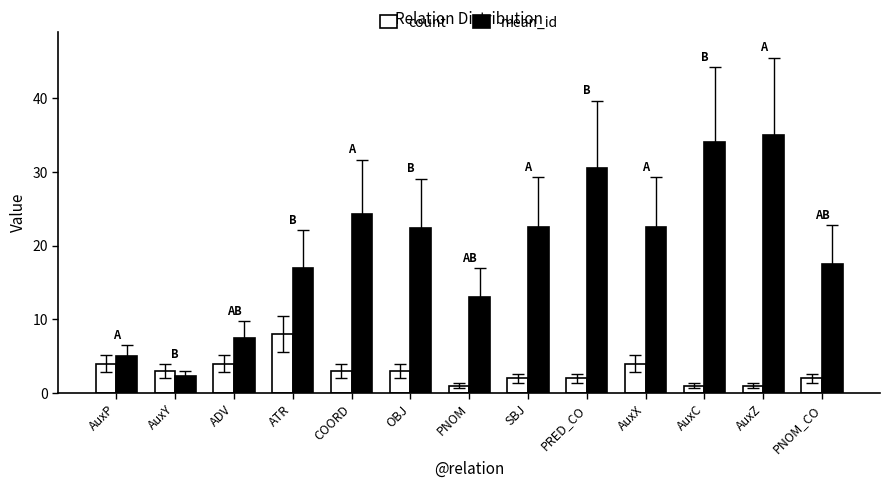

Is it true that mean_id equals 37.5 at OBJ?

False